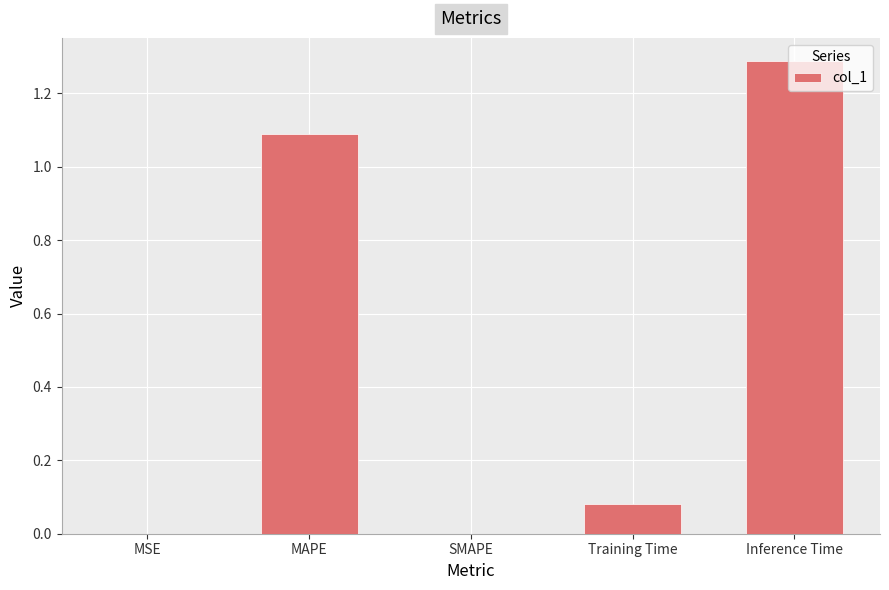

What is the change in value from MAPE to Inference Time?

+0.2